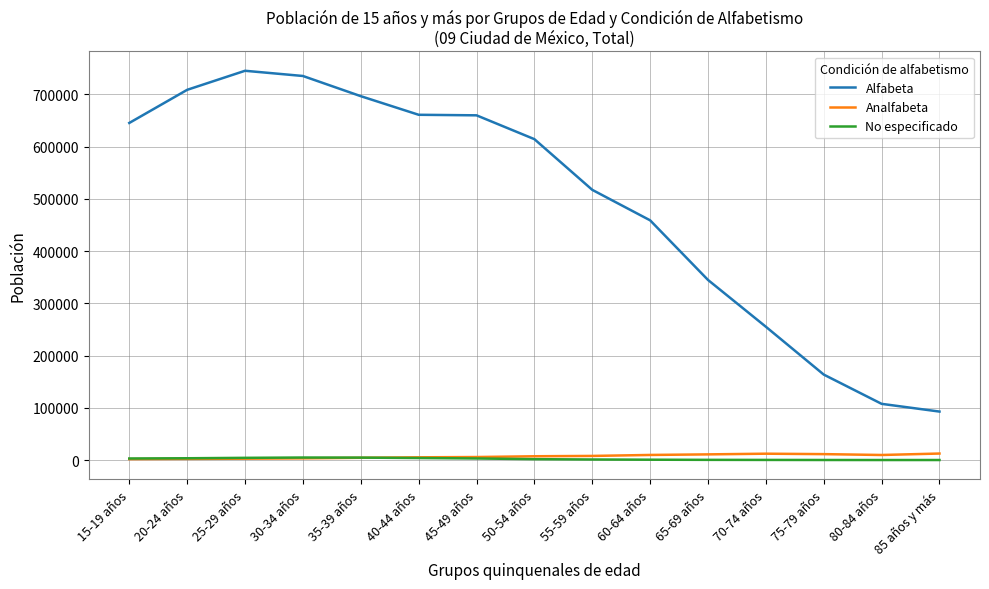

Is the value of Alfabeta at 15-19 años greater than the value of No especificado at 85 años y más?

Yes